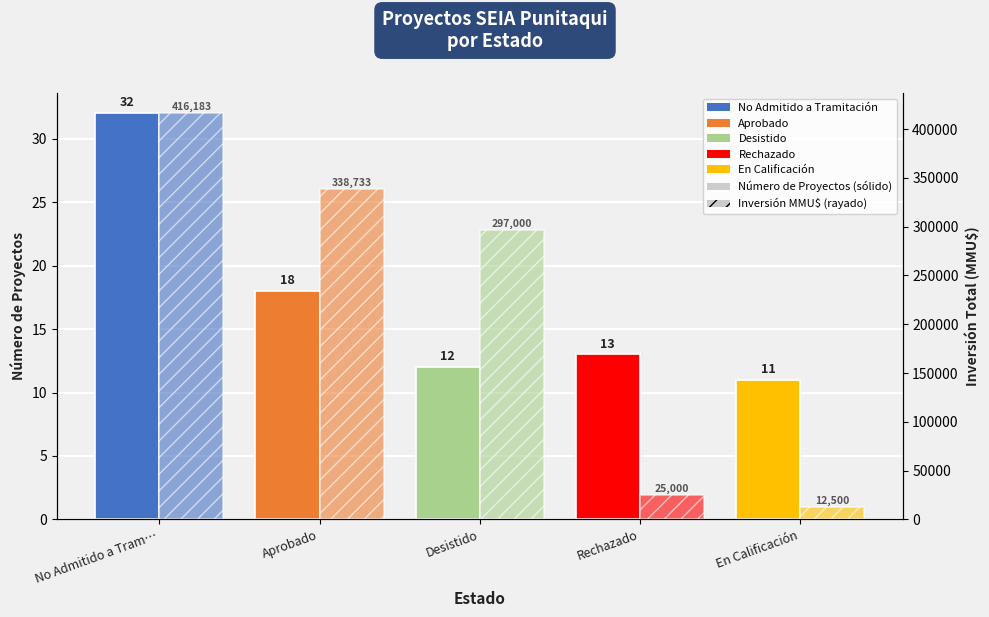

Reading right to left, extract all data points from this chart.

Número de Proyectos: En Calificación=11	Rechazado=13	Desistido=12	Aprobado=18	No Admitido a Tram…=32
Inversión(MMU$): En Calificación=12500	Rechazado=25000	Desistido=297000	Aprobado=338733	No Admitido a Tram…=416183